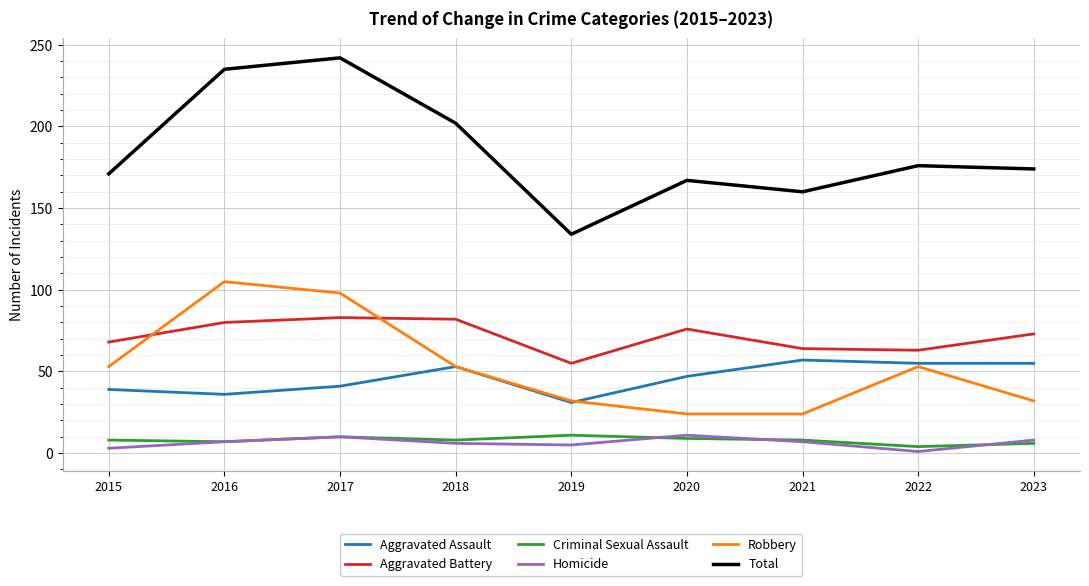

True or false: Homicide has more than 2 interior local peaks.

False